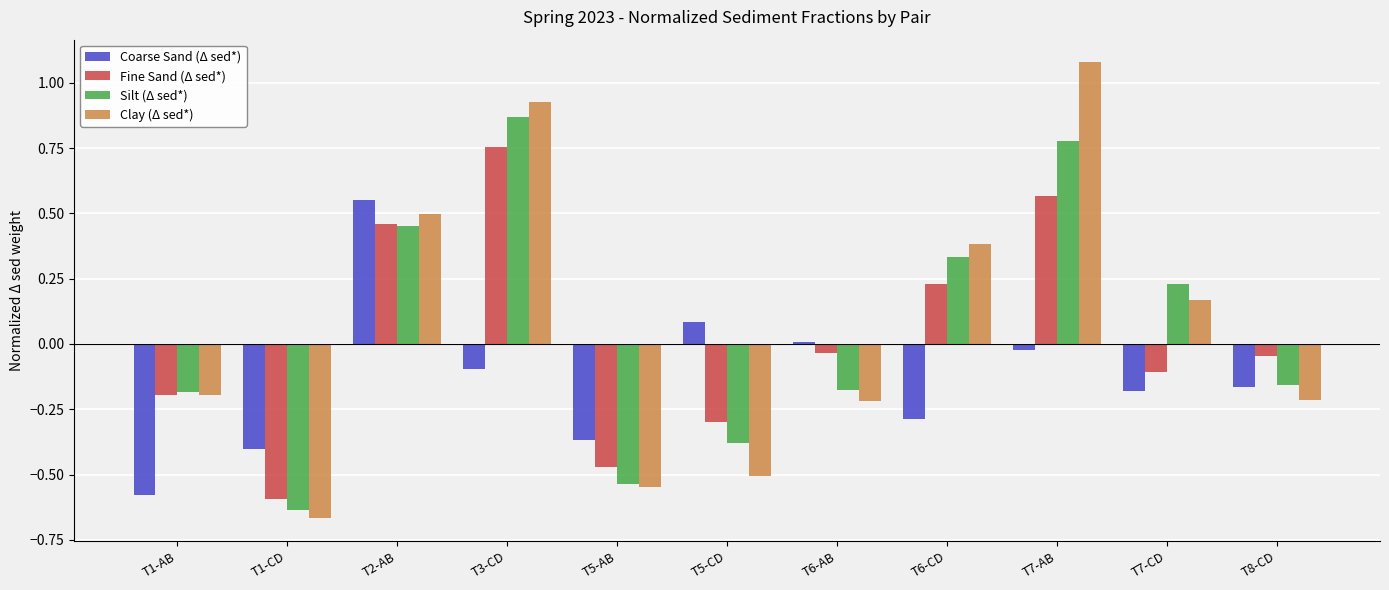

What is the label of the 6th bar from the right?

T5-CD